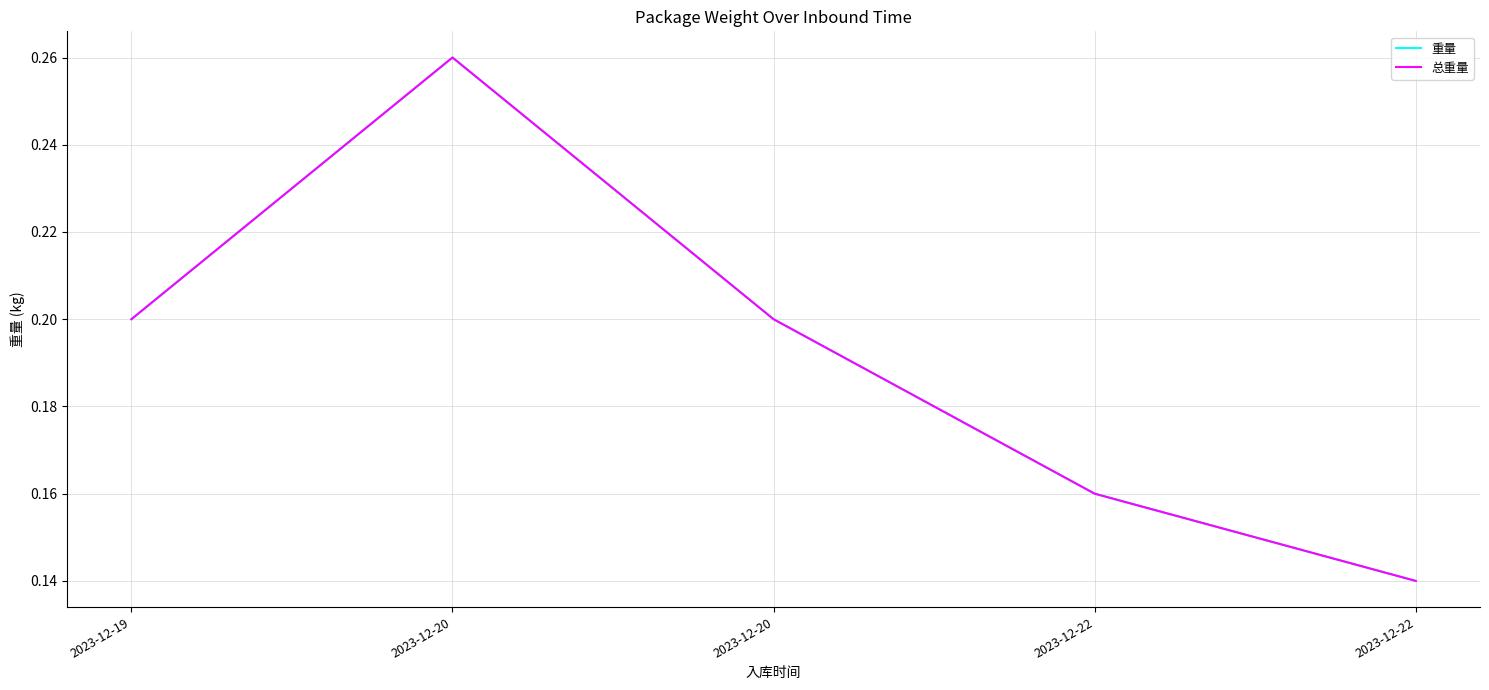

Is this an area chart (filled region under the line)?

No